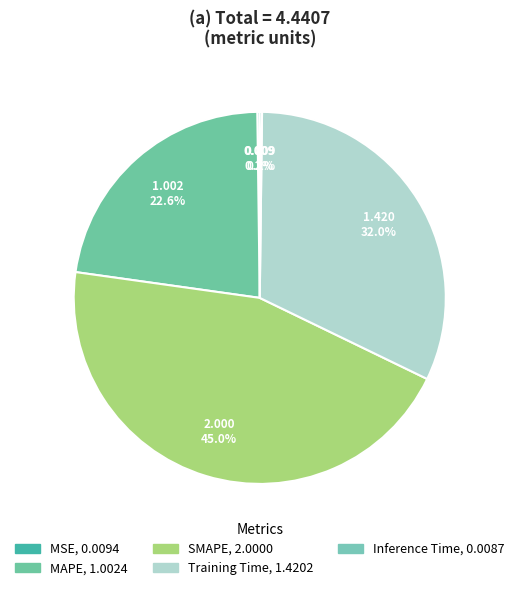

Rank the categories by value from lowest to highest.

Inference Time, MSE, MAPE, Training Time, SMAPE